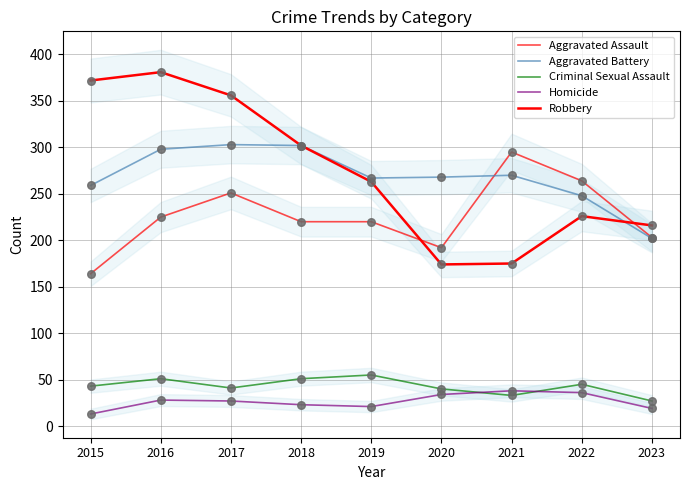

Which series has the widest spread of Y values?

Robbery